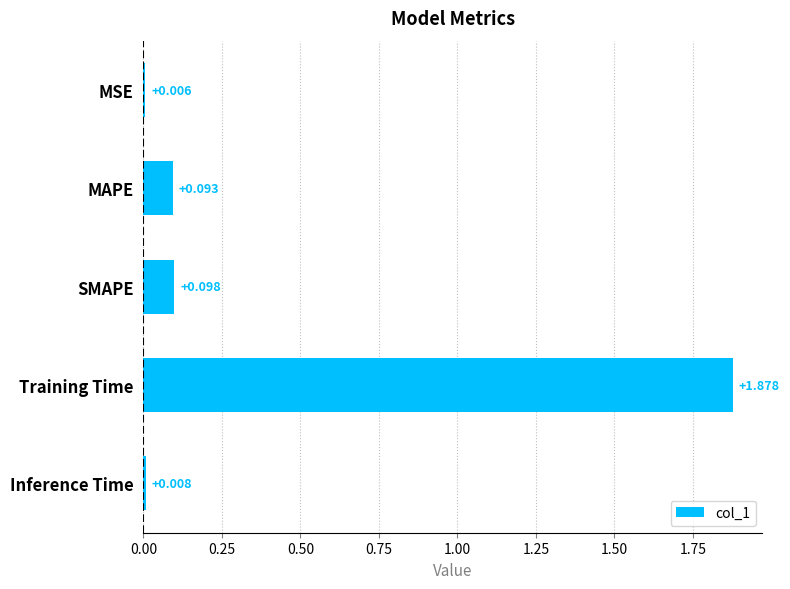

Which has a higher value, MAPE or Inference Time?

MAPE